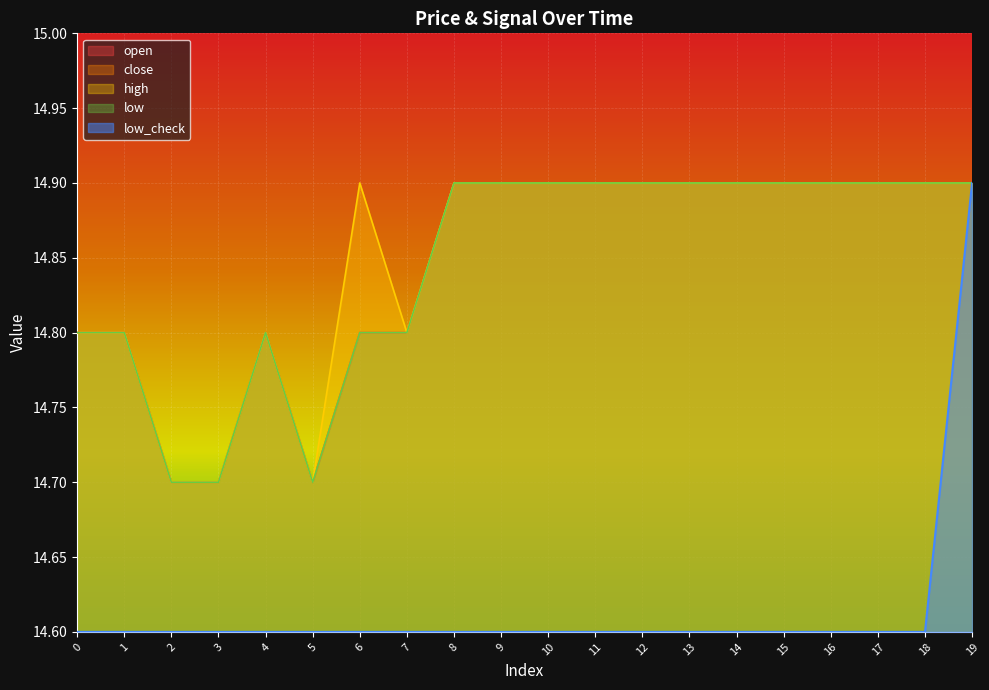

Does the chart display data point markers on the line(s)?

No